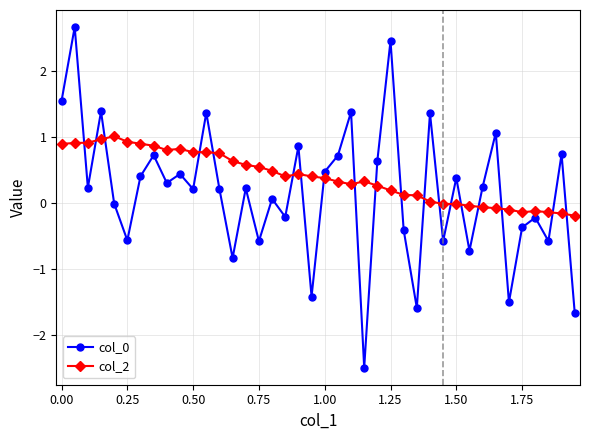

What is the greatest value displayed?

2.7